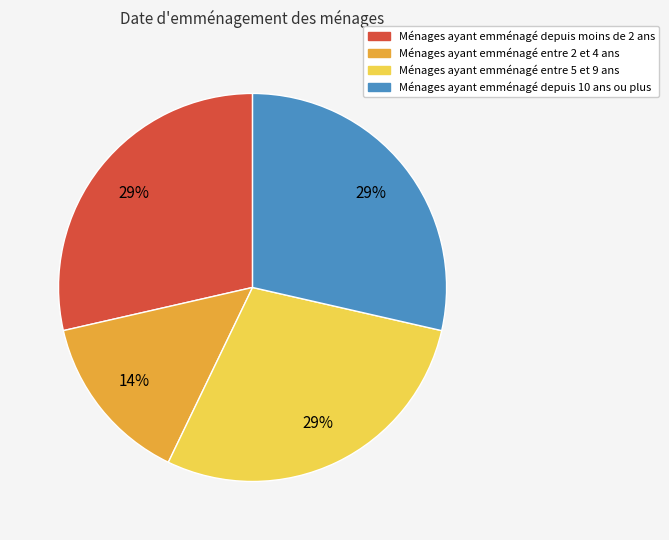

Is the sum of Ménages ayant emménagé depuis 10 ans ou plus and Ménages ayant emménagé entre 5 et 9 ans greater than half?

Yes